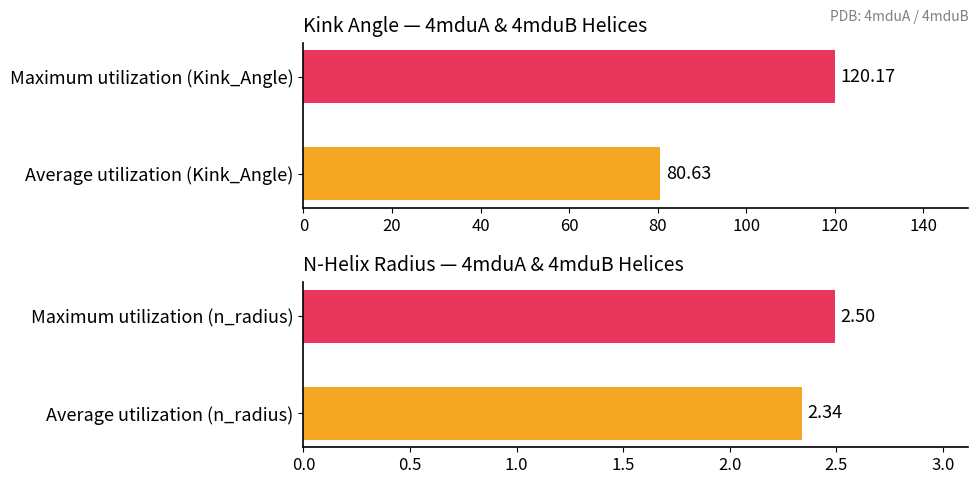

How many groups of bars are there?

2